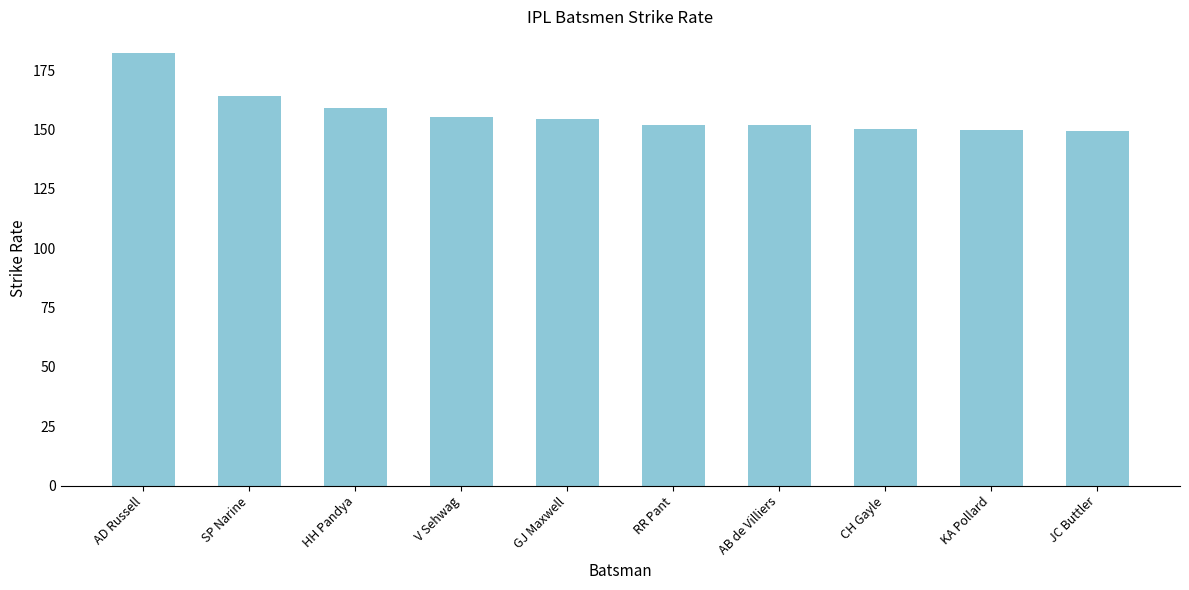

Where does the data first go above 154?

AD Russell